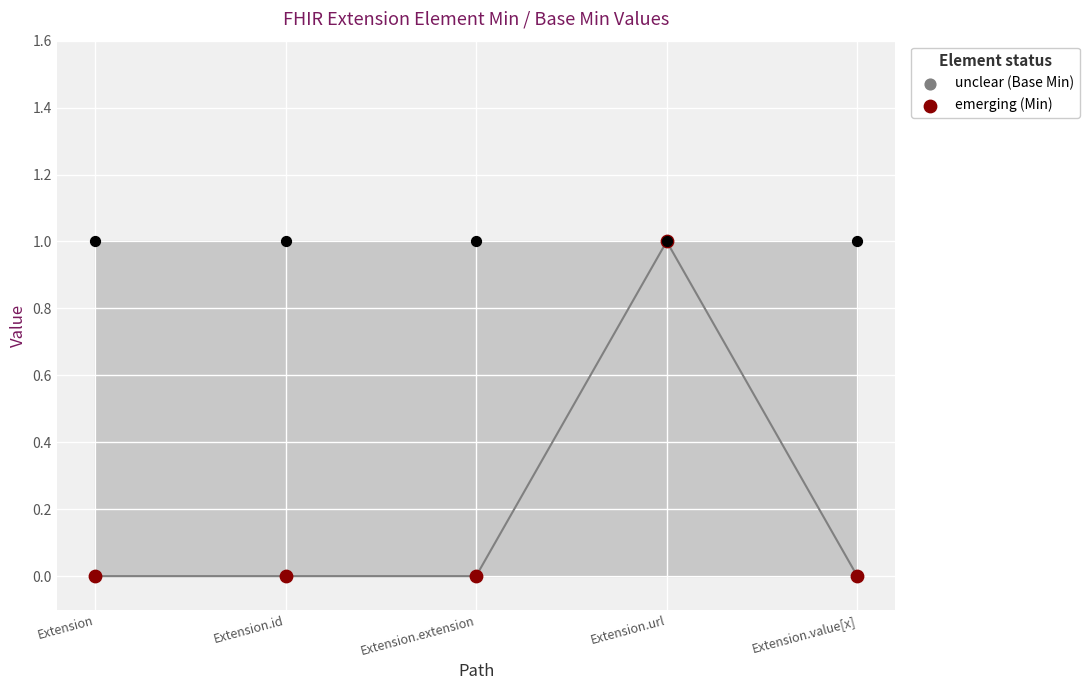

At which category is the sum across all series the highest?

Extension.url